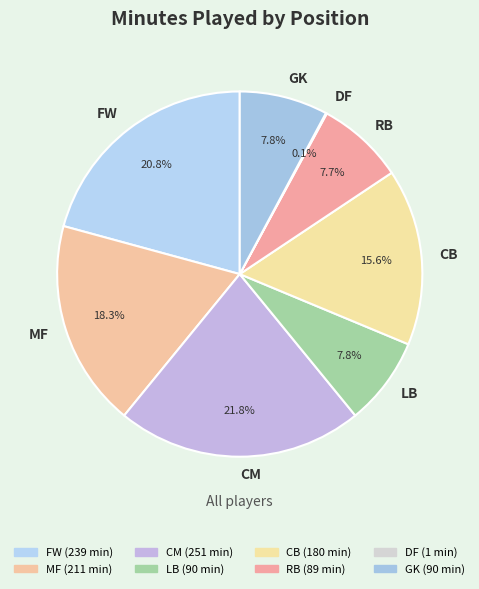

Does RB account for over 50% of the chart?

No